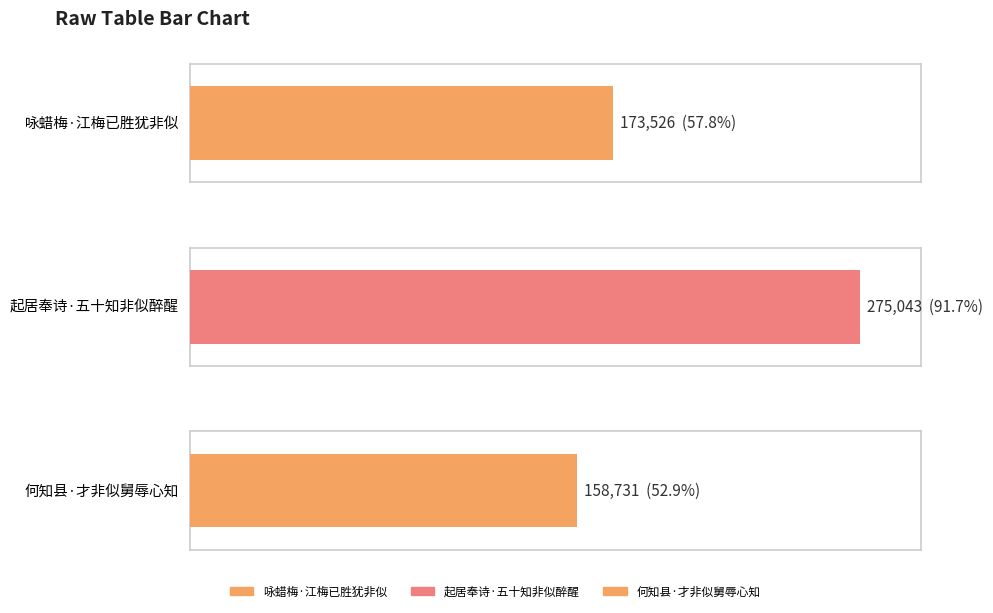

How many bars are there in total?

3